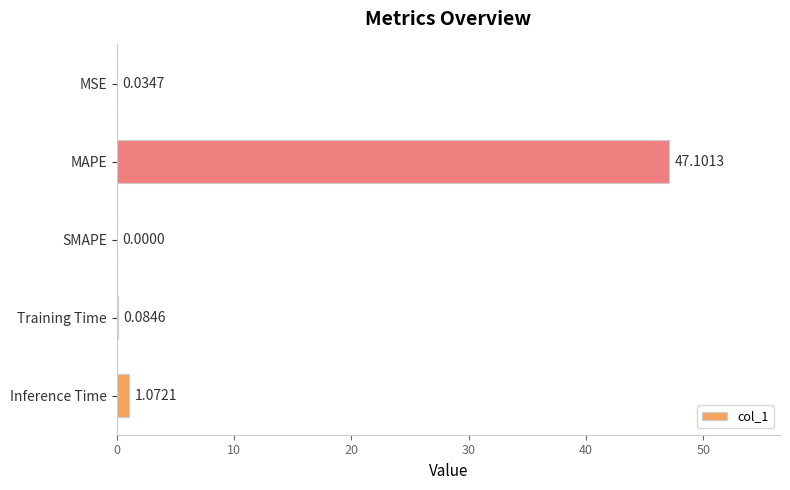

What is the change in value from MAPE to Training Time?

-47.0